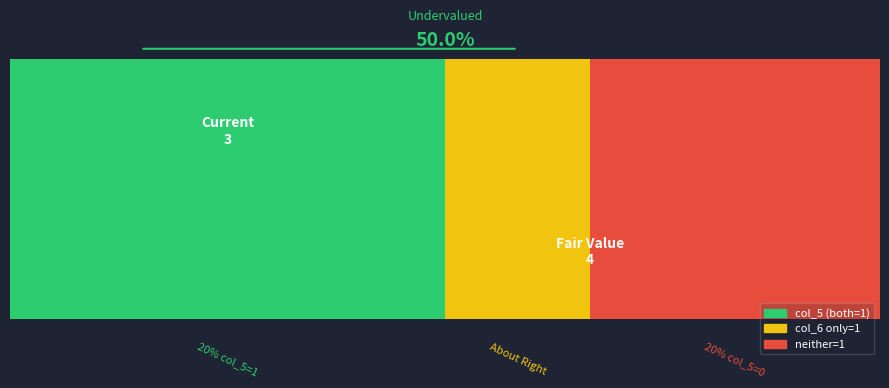

At 1474:3787, list the series in order from smallest to largest.

col_5, col_6